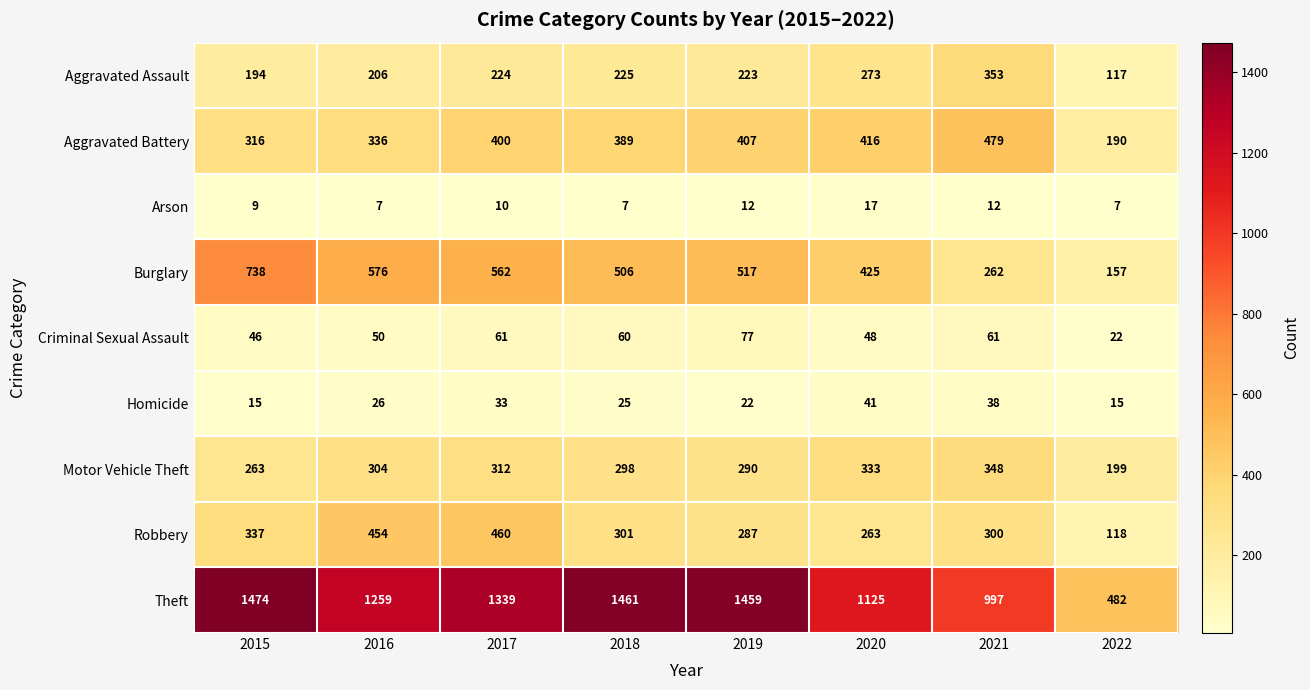

What value does the Motor Vehicle Theft series have at 2016?

304